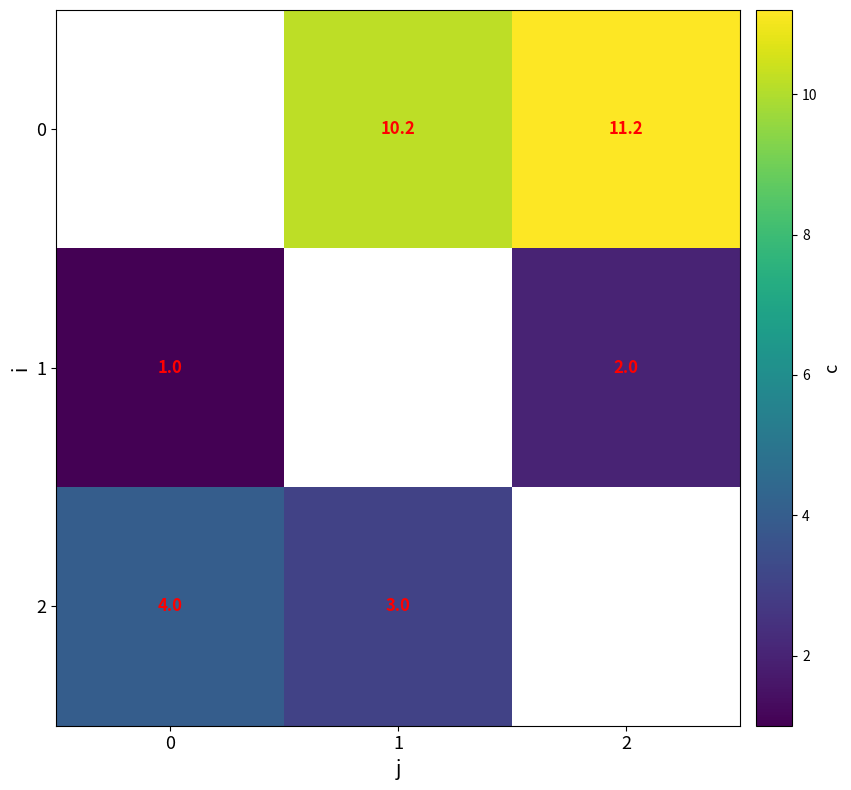

The value of 0 at 1 is 2.9. True or false?

False